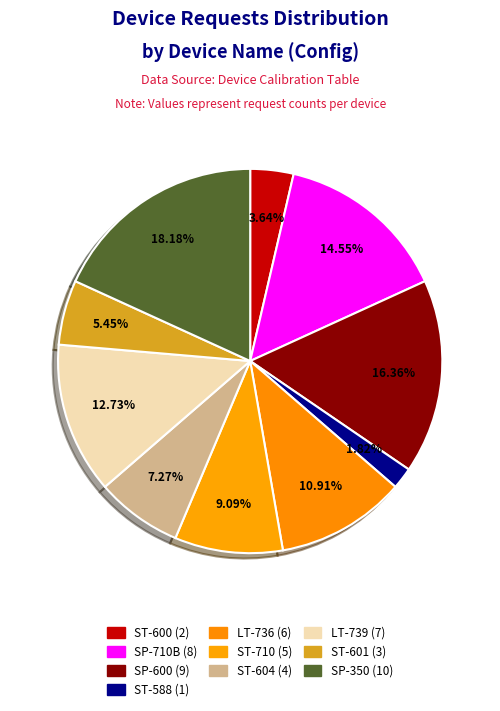

Is there any slice that represents more than half of the pie?

No